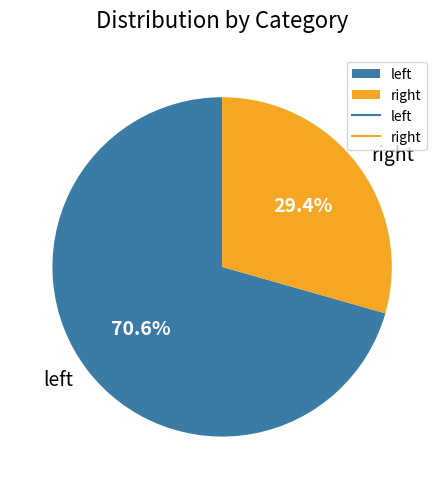

Which slice is the smallest?

right